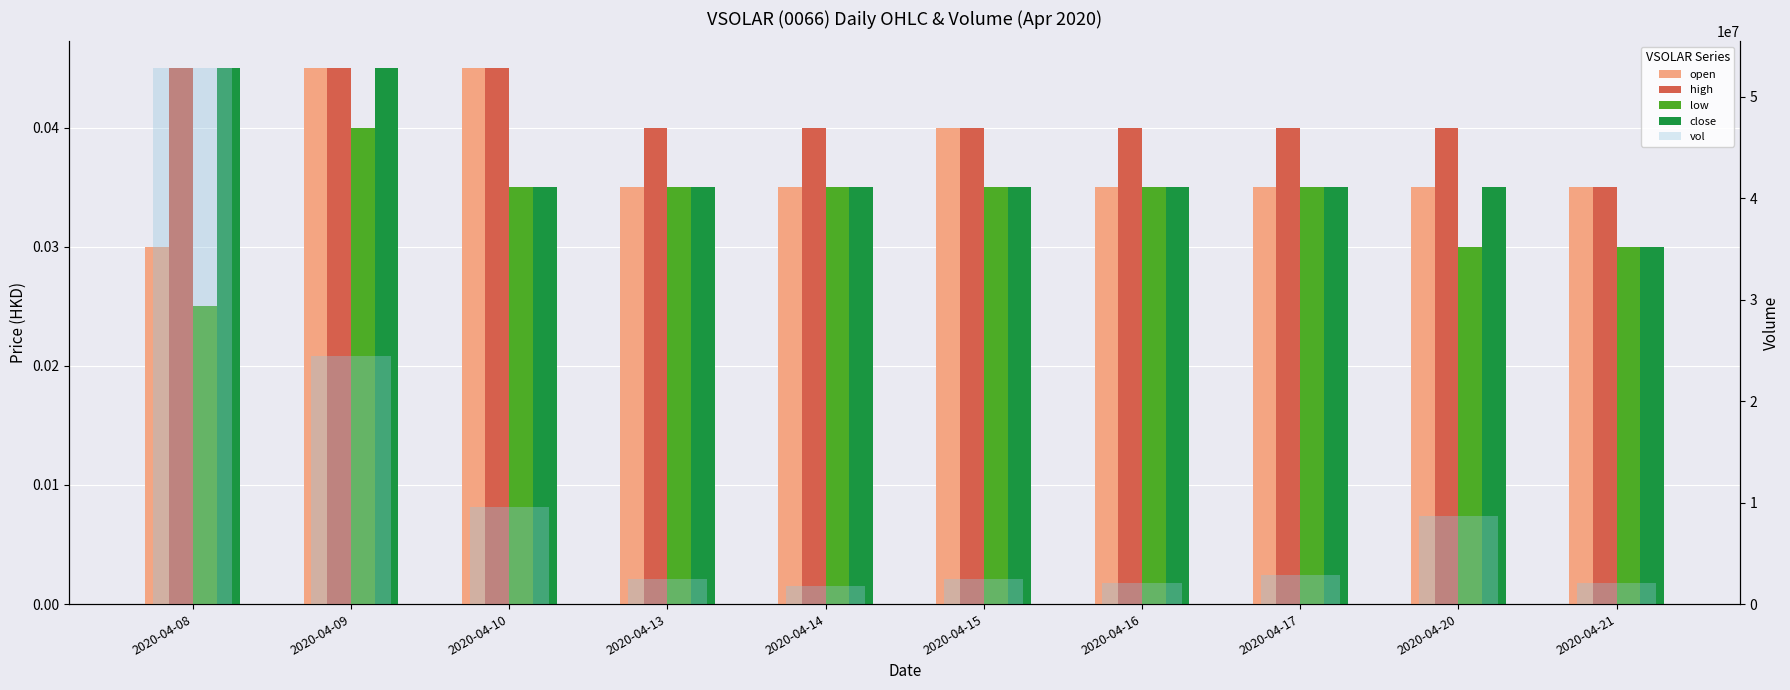

What is the difference between the highest and lowest values at 2020-04-09?

24486900.0